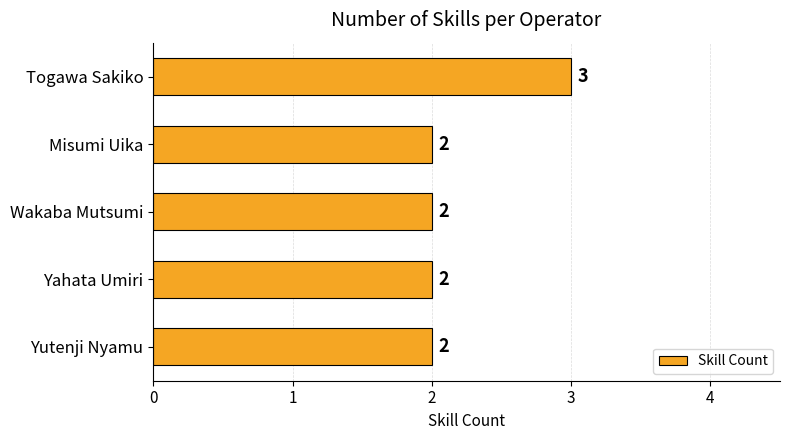

True or false: the data shows 3 at Yutenji Nyamu.

False